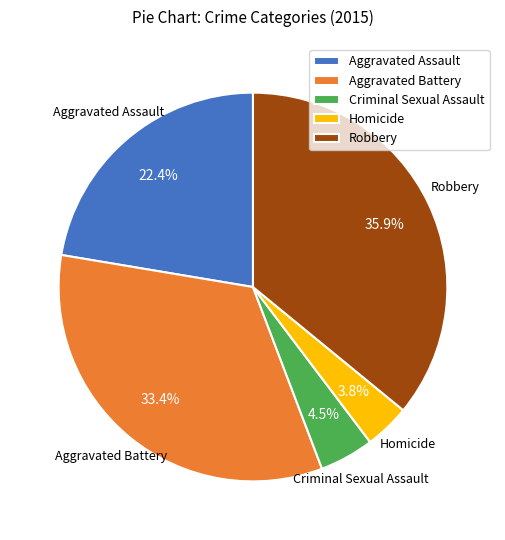

How much of the chart is everything except Criminal Sexual Assault?

95.5%